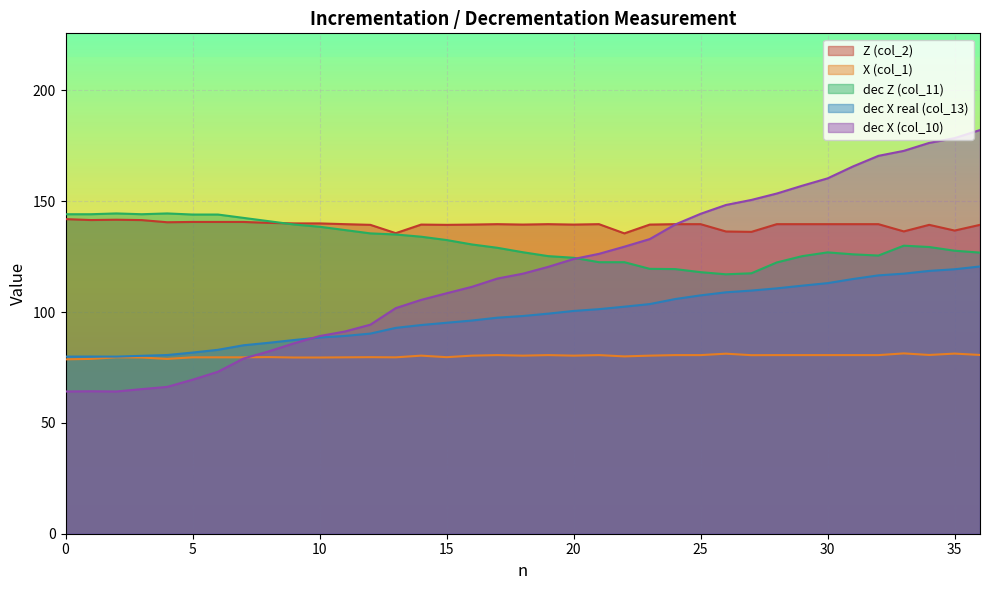

Between 9 and 23, which series saw the biggest shift?

dec X (col_10)